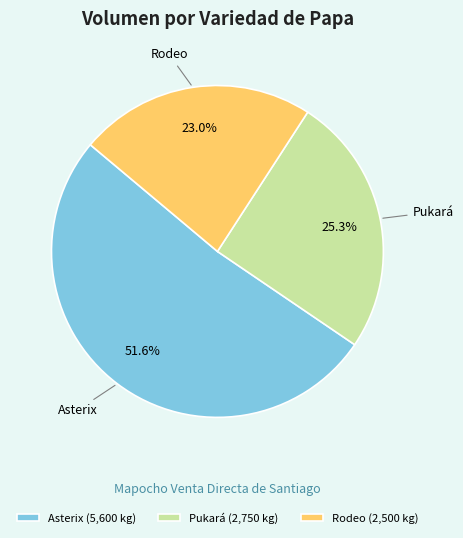

Which has a higher value, Asterix (5,600 kg) or Rodeo (2,500 kg)?

Asterix (5,600 kg)